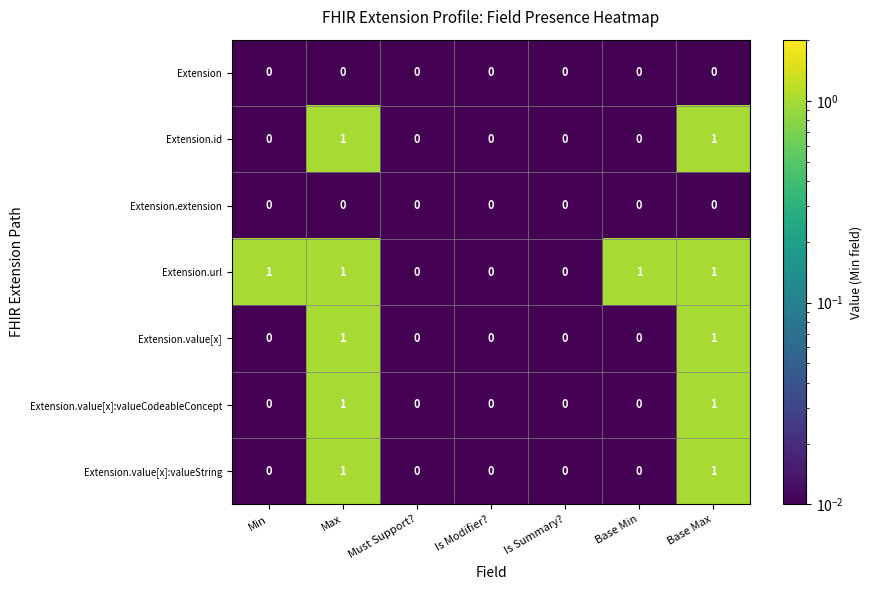

Count the Extension.value[x] values in the range 0 to 1.

7